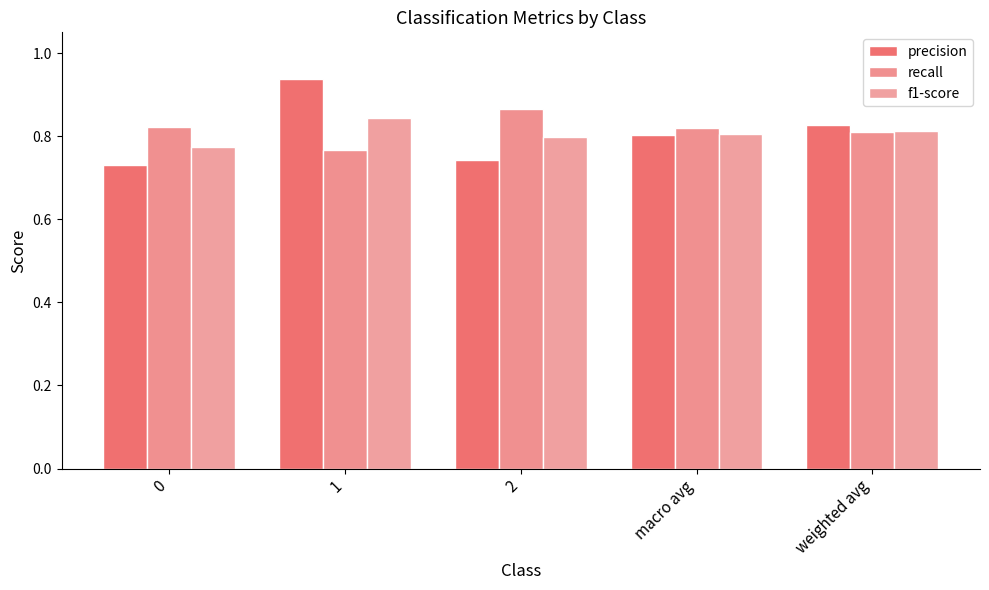

Read the precision value at macro avg.

0.8